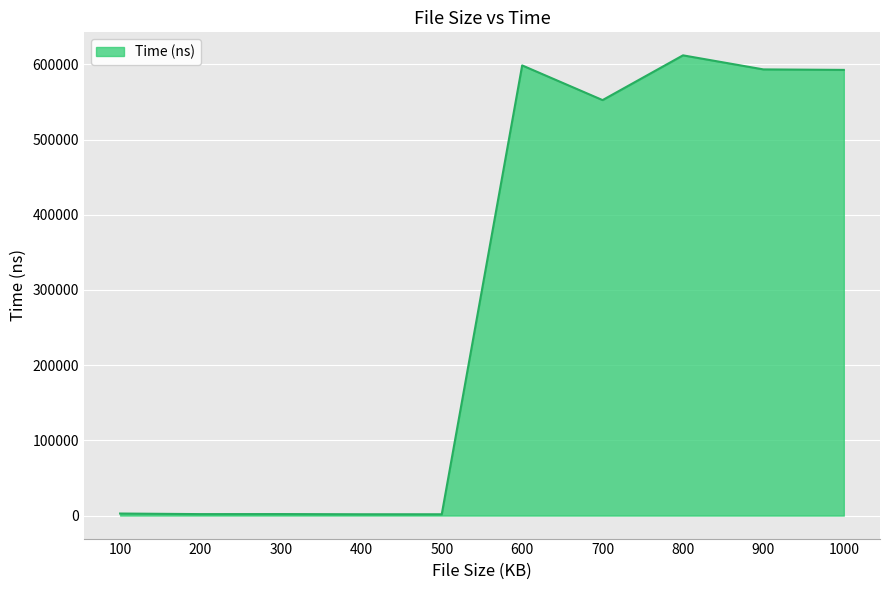

Does the chart display data point markers on the line(s)?

No